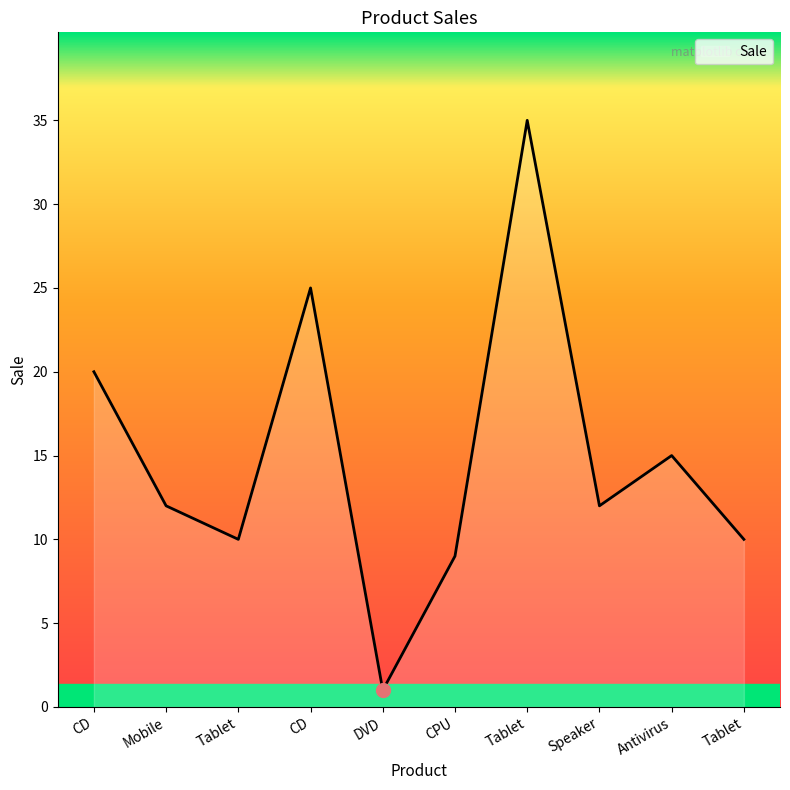

What is the difference between the values at CD and CPU?

11